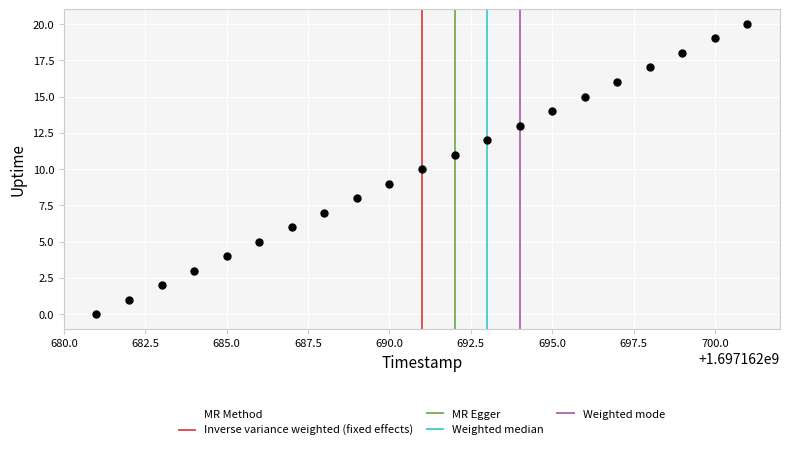

What is the range of X values (max minus min)?

20